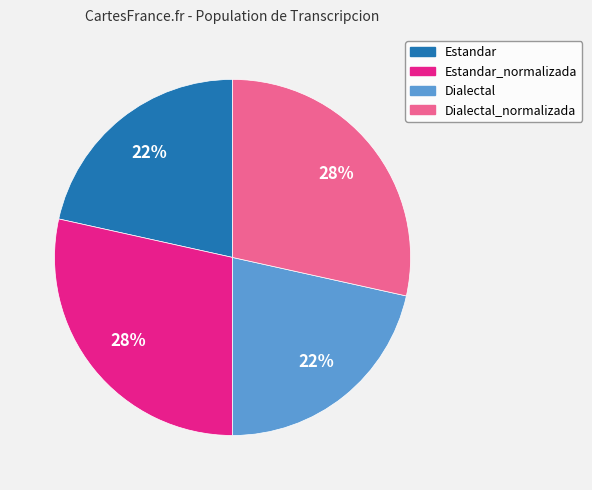

To the nearest percent, what is the average slice percentage?

25%